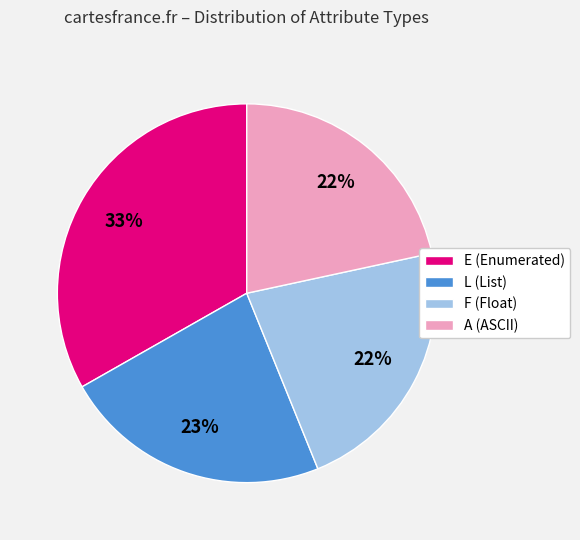

Count the number of slices in the pie.

4